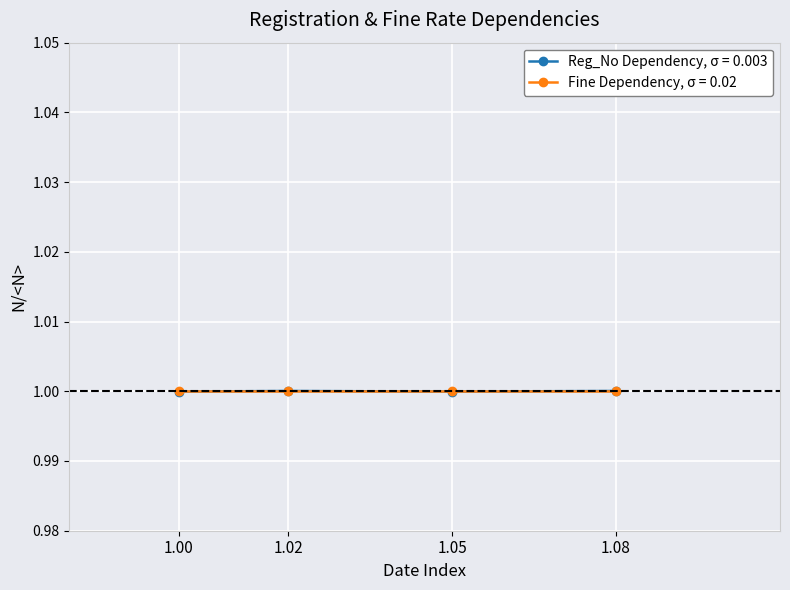

True or false: Reg_No Dependency, σ = 0.003 has more than 2 interior local peaks.

False